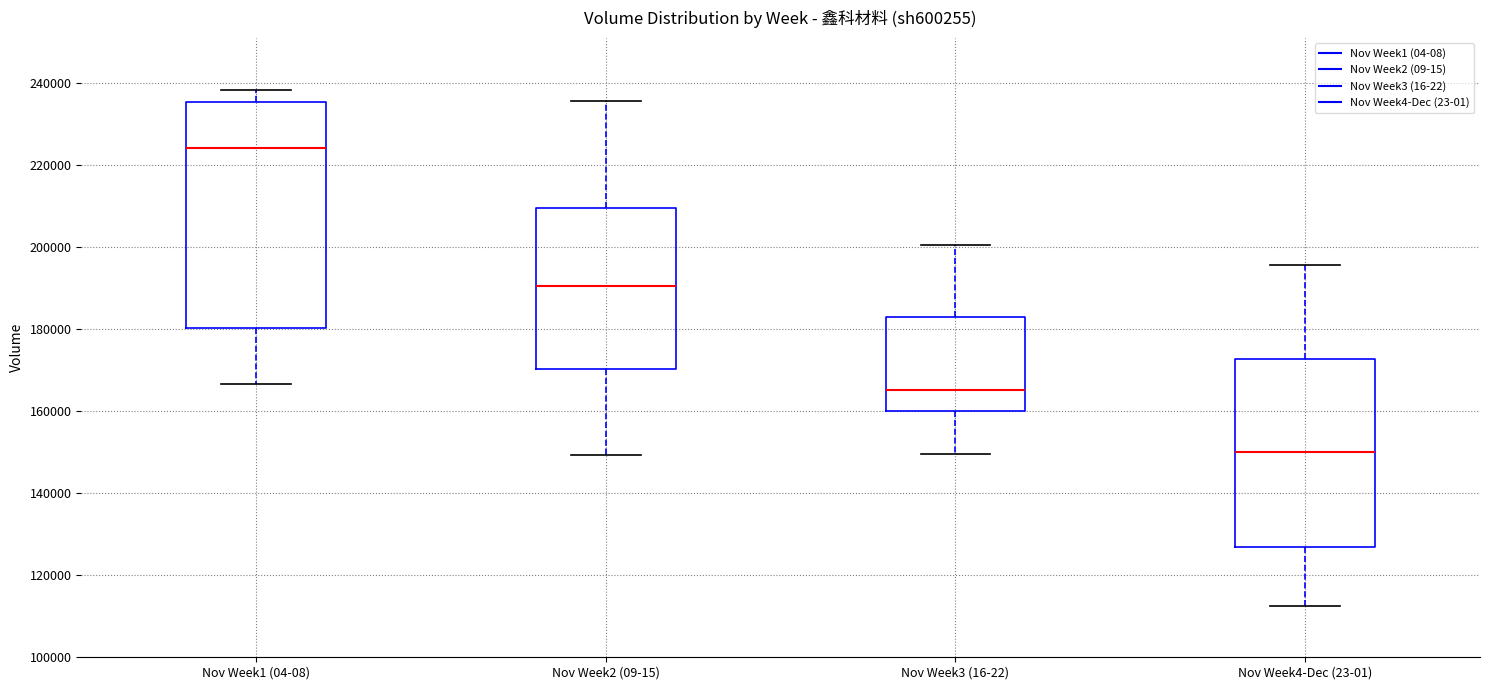

Which box is the tallest, from its lower edge to its upper edge?

Nov Week1 (04-08)